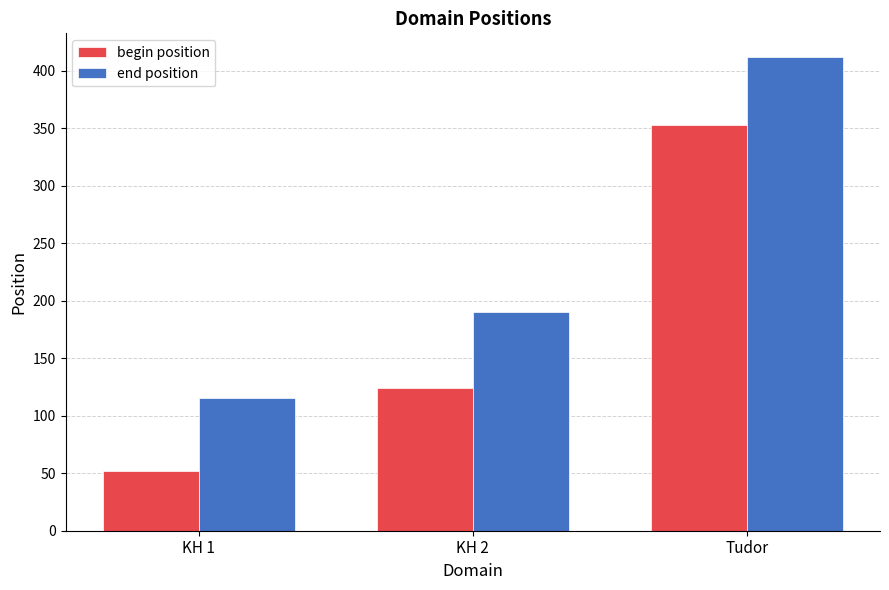

How many categories are shown in the chart?

3